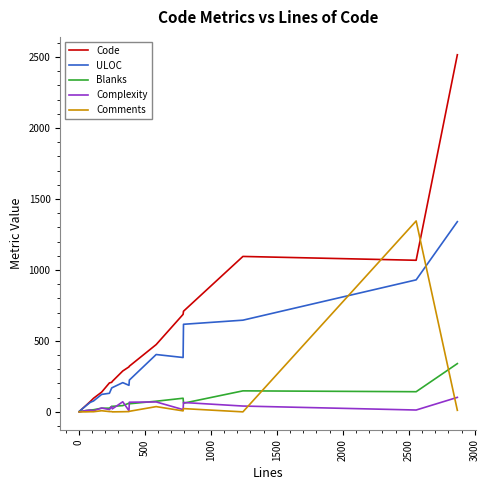

Which series has the largest range (max minus min)?

Code